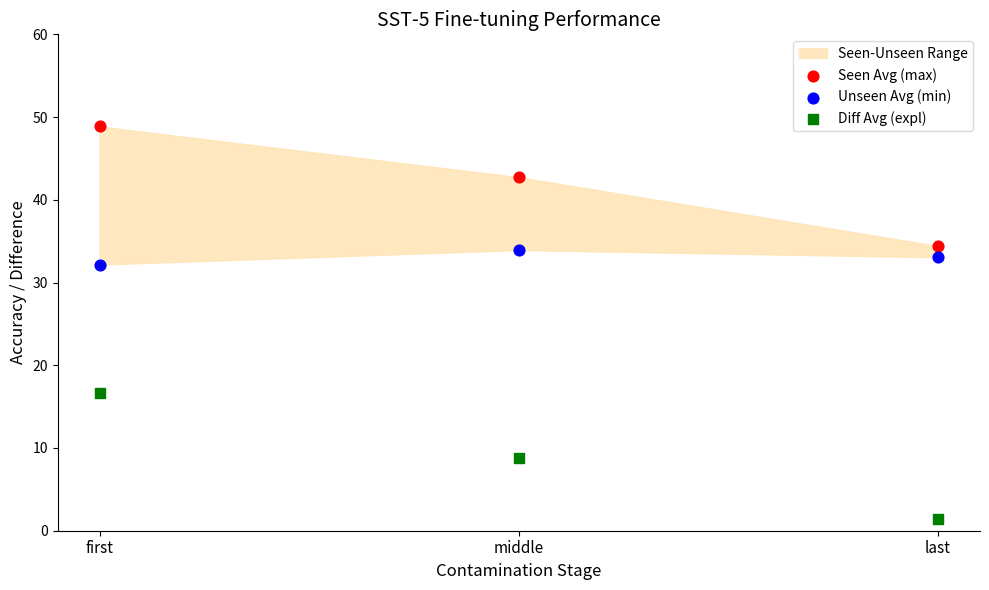

Which series reaches the maximum Y coordinate?

Seen Avg (max)